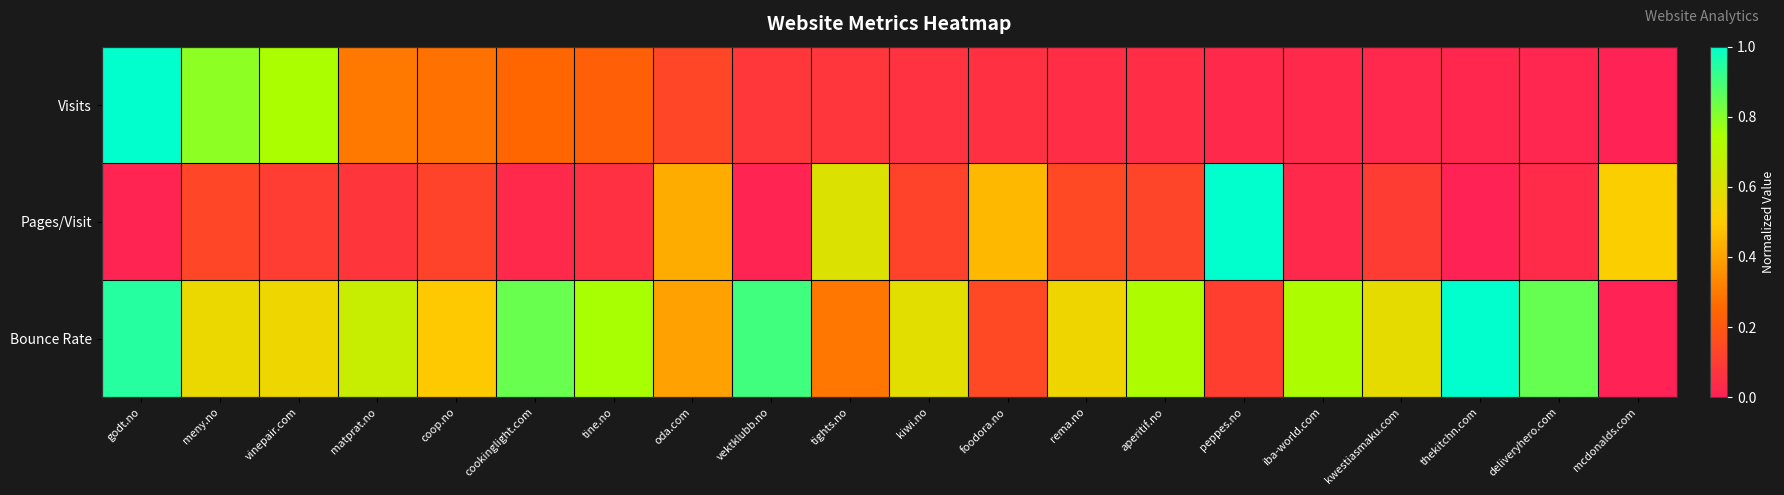

List the series in order of their peak value, lowest first.

Visits, Pages/Visit, Bounce Rate